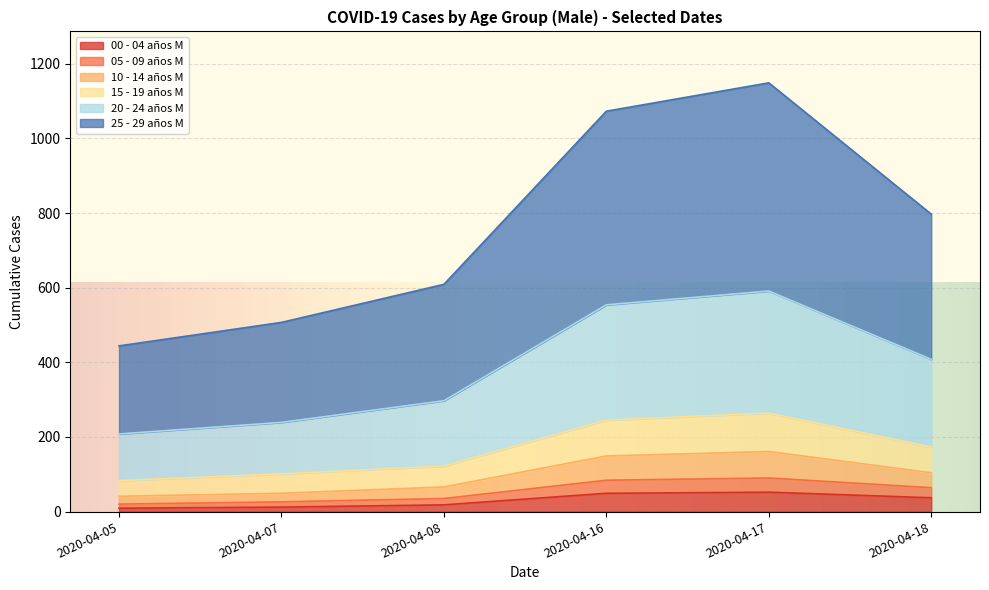

What is the total value across all series at 2020-04-17?

1149